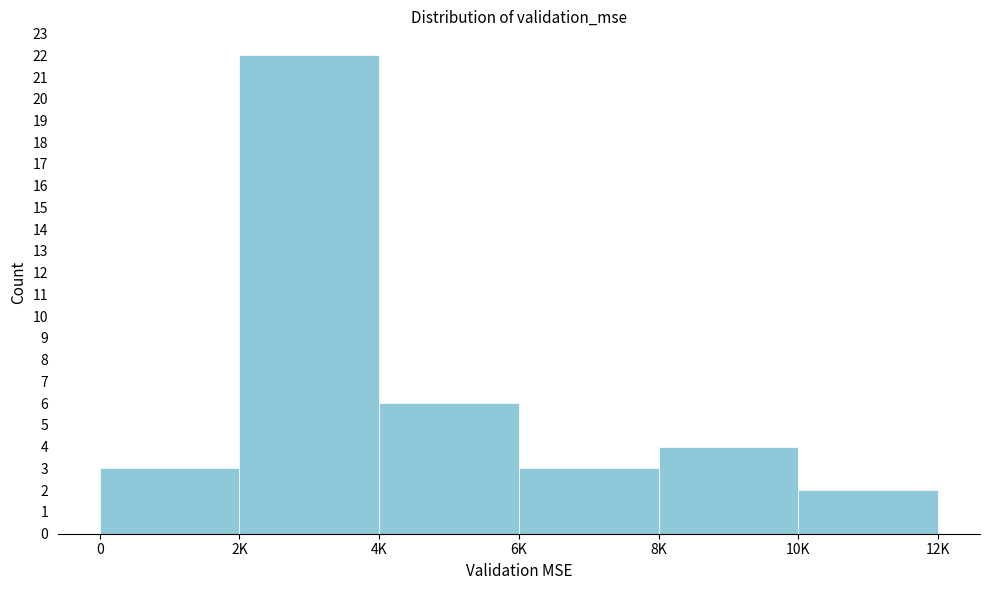

Reading left to right, extract all data points from this chart.

3	22	6	3	4	2